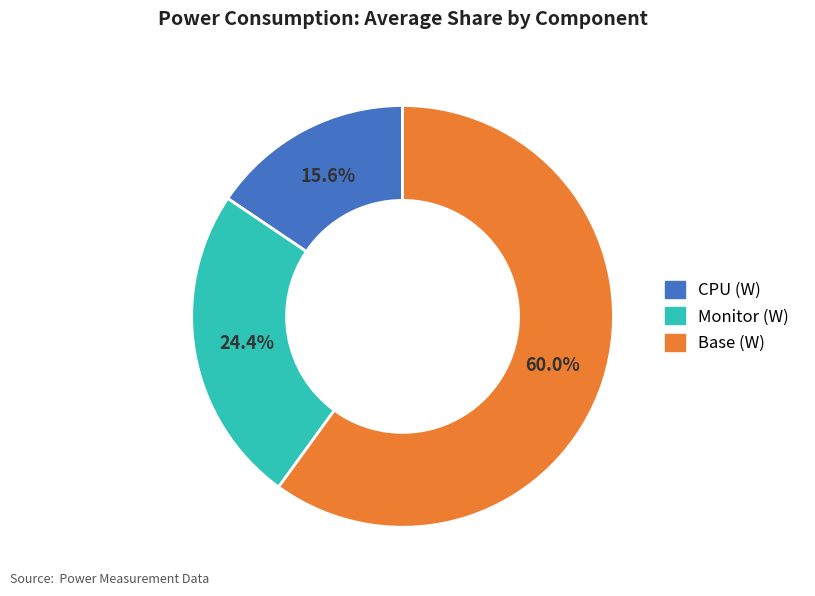

To the nearest percent, what is the difference between the largest and smallest slice percentages?

44%